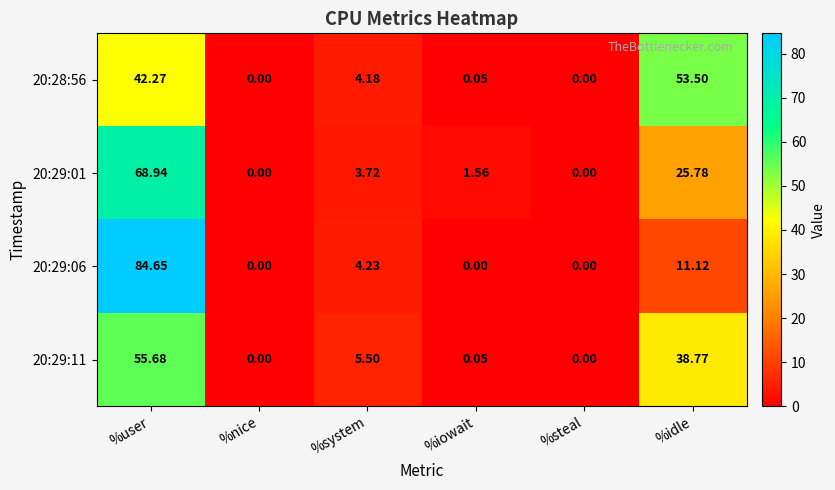

Which series has the largest range (max minus min)?

20:29:06